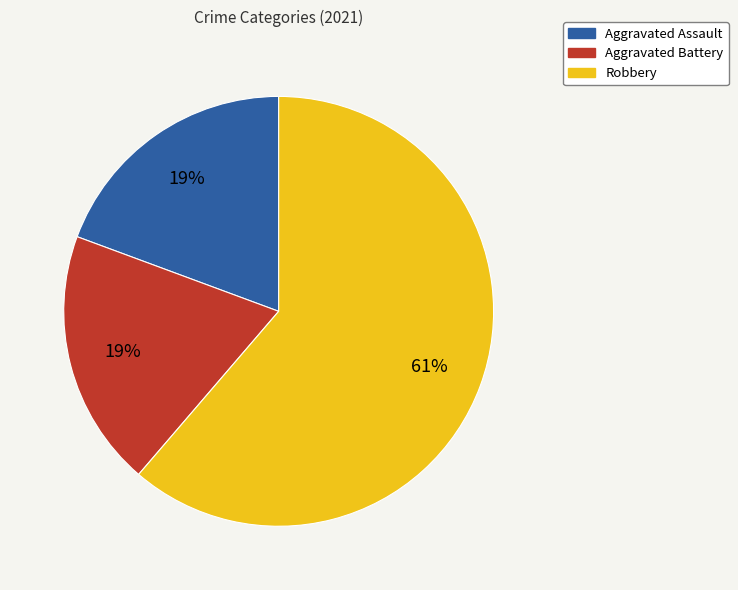

To the nearest percent, what portion does Aggravated Assault represent?

19%